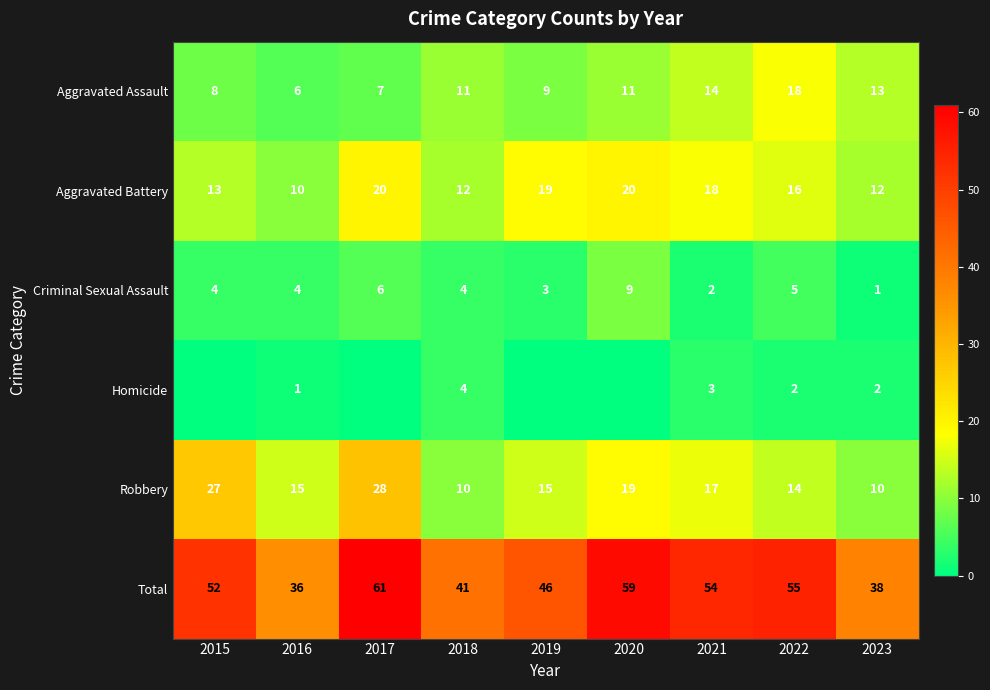

At which label is Criminal Sexual Assault closest to 5?

2022